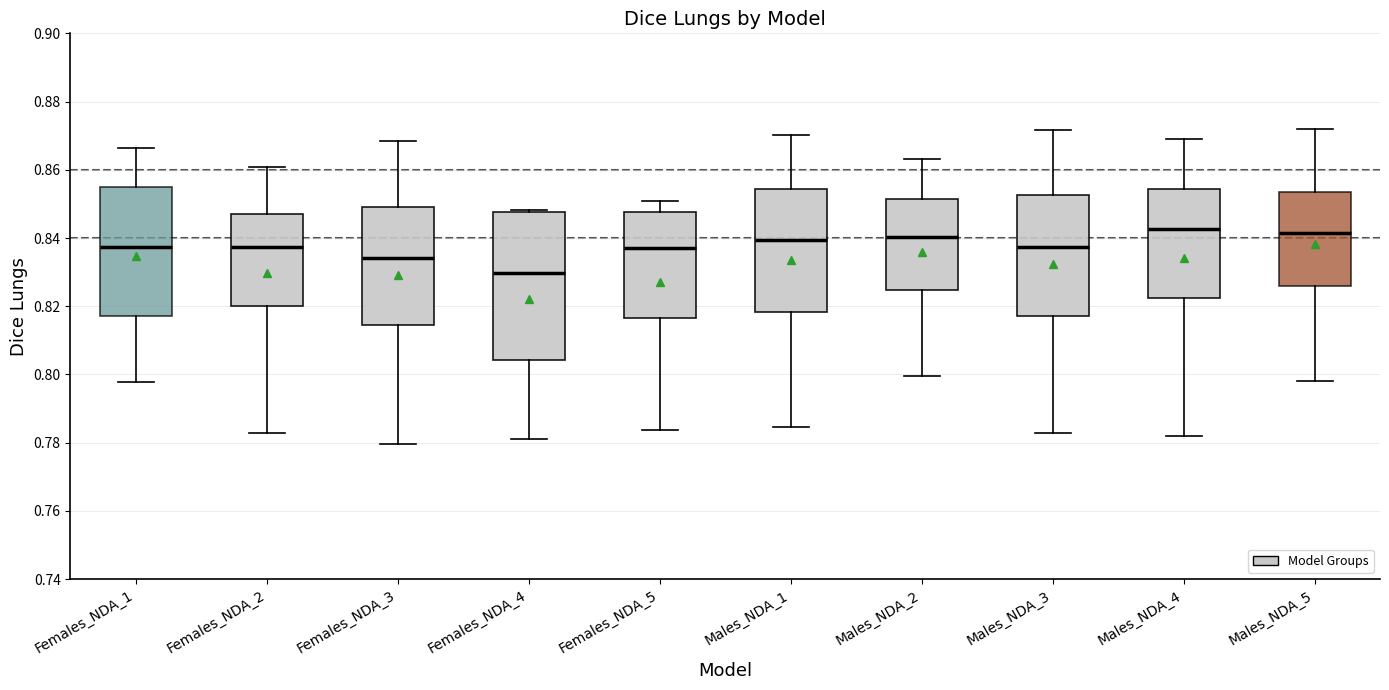

Where does the median line of the box for Males_NDA_3 sit on the y-axis? The values are not printed on the chart, so give them approximately, as read against the axis.

0.838